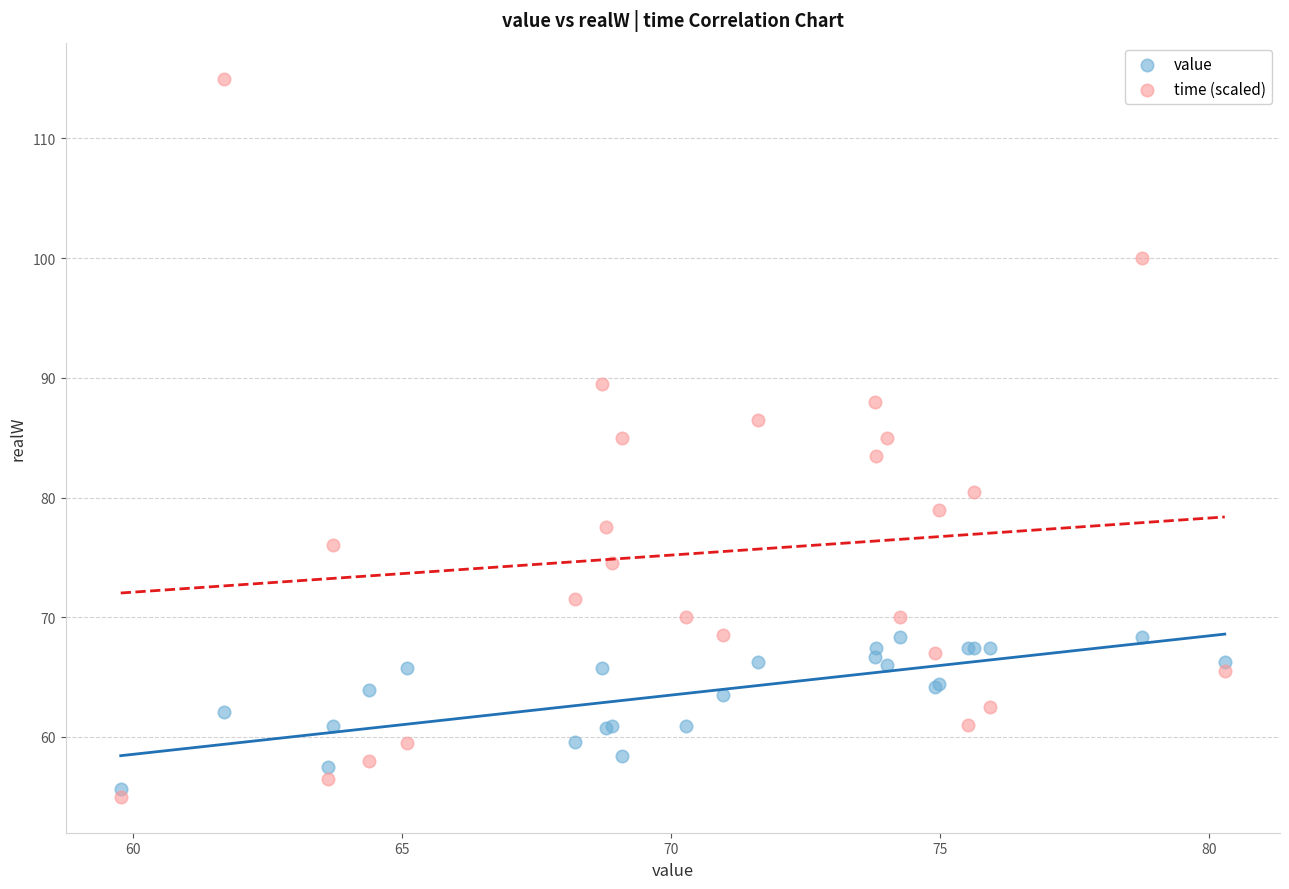

What are all the series names shown in the legend?

value, time (scaled)